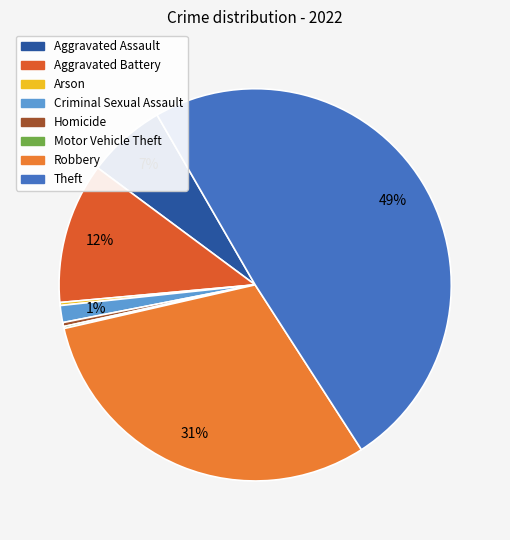

What is the smallest slice in the pie chart?

Motor Vehicle Theft